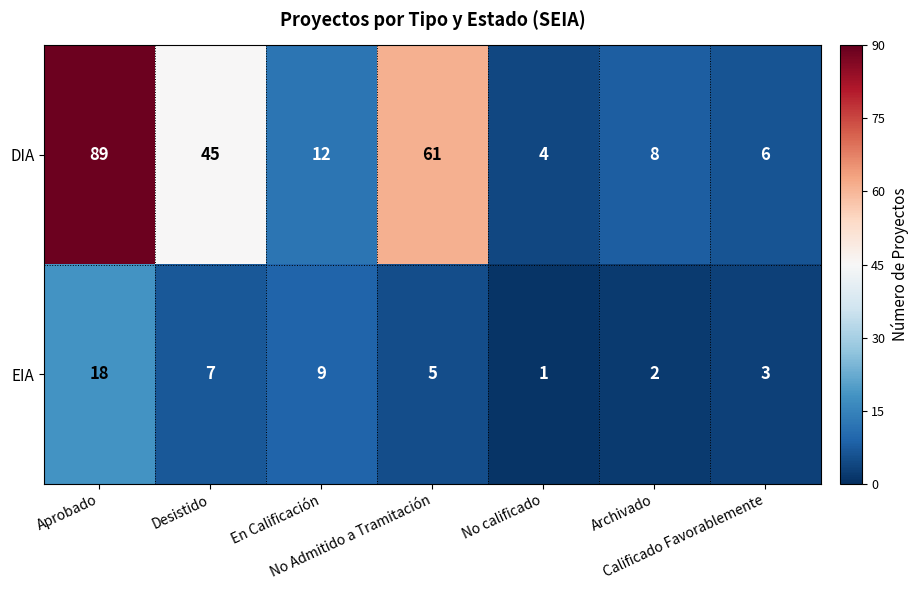

What is the maximum value shown in the chart?

89